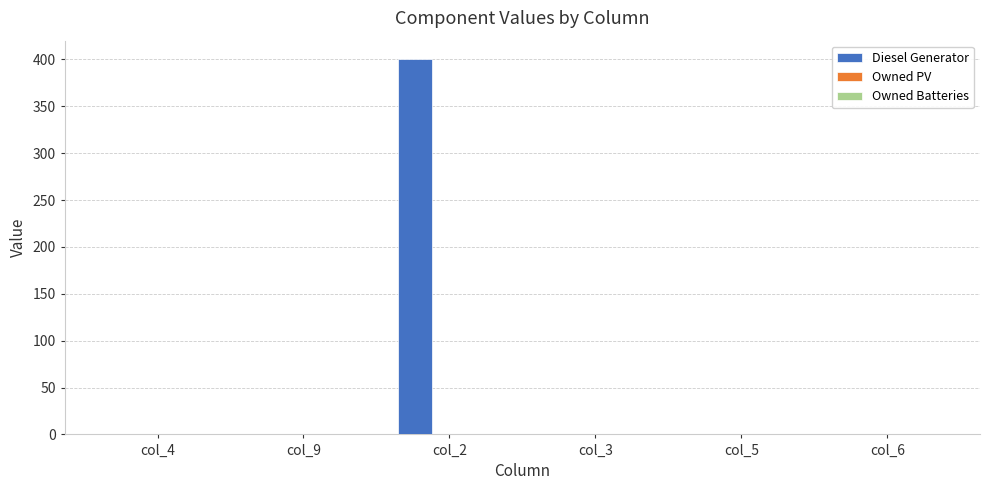

What is the maximum value shown in the chart?

400